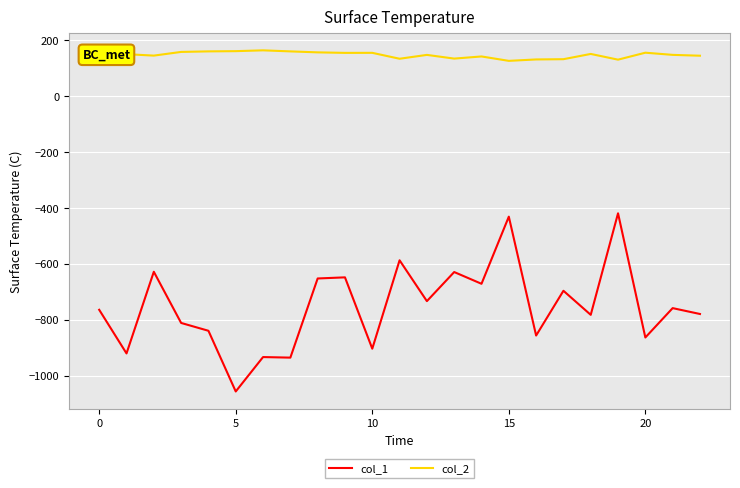

True or false: col_2 and col_1 intersect in this chart.

False